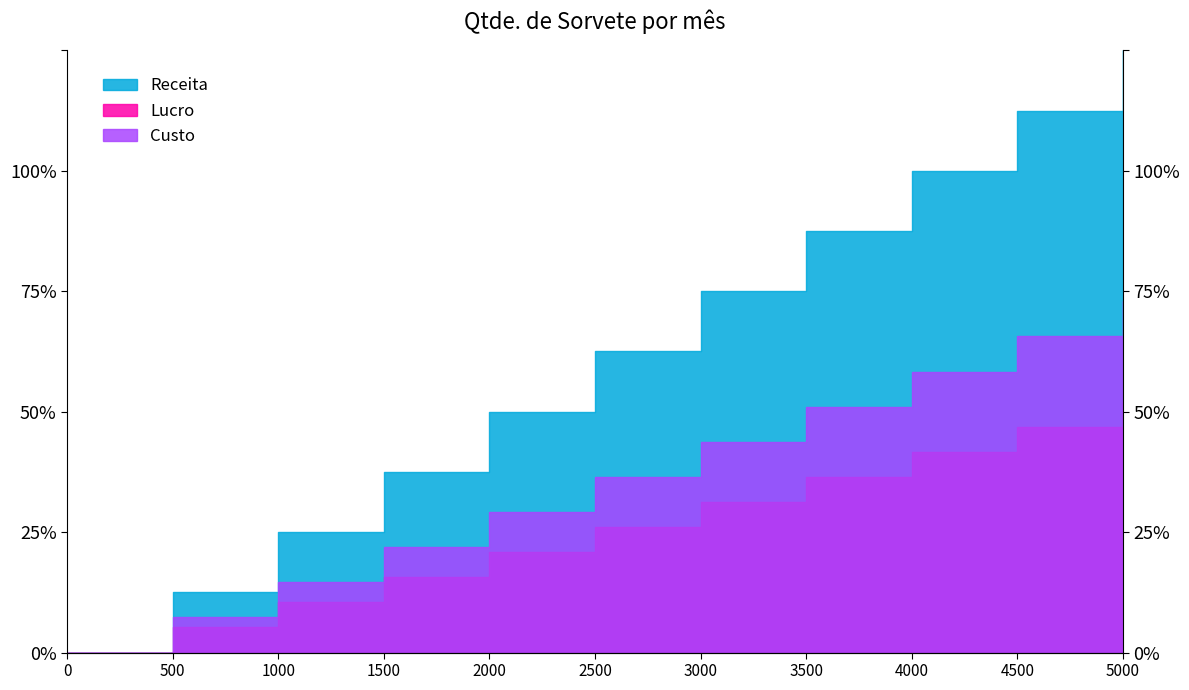

Between 0 and 500, which series saw the biggest shift?

Receita